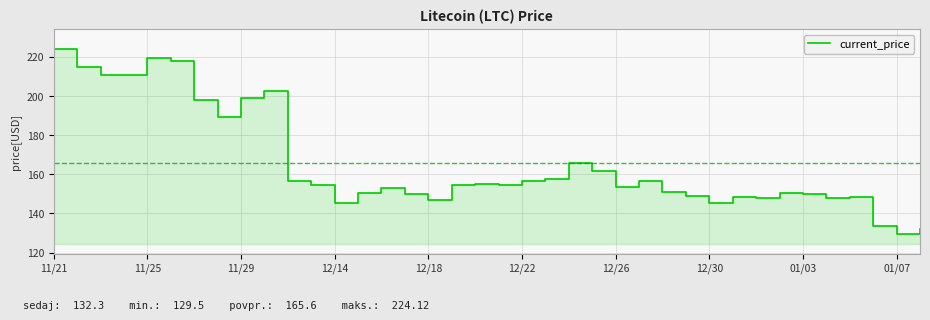

Is it true that the value at 37 is 132.3?

True